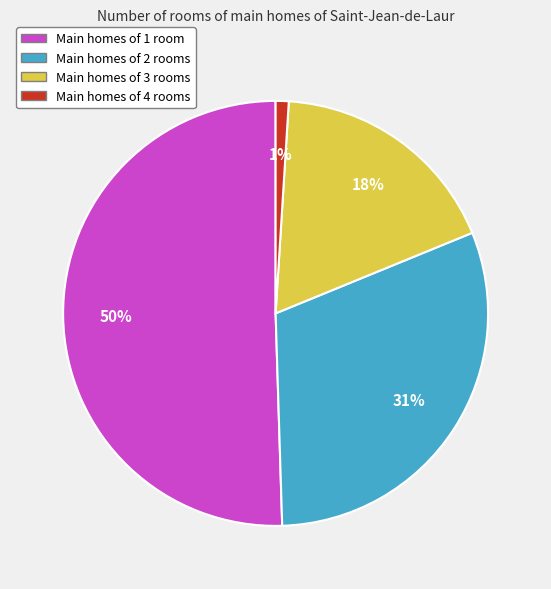

How many segments does this pie chart have?

4